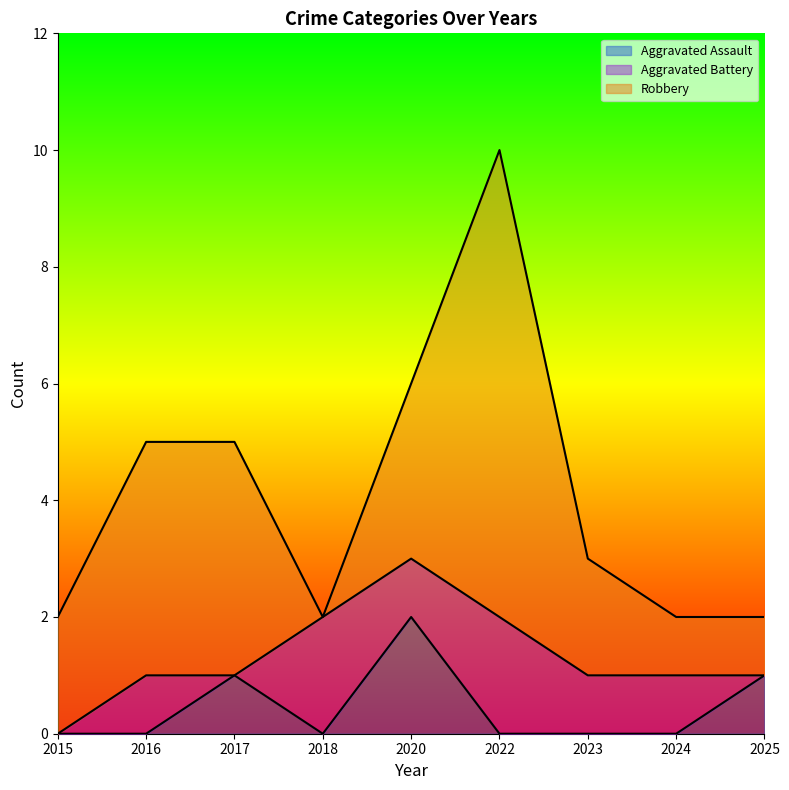

Between 2020 and 2022, which series saw the biggest shift?

Robbery